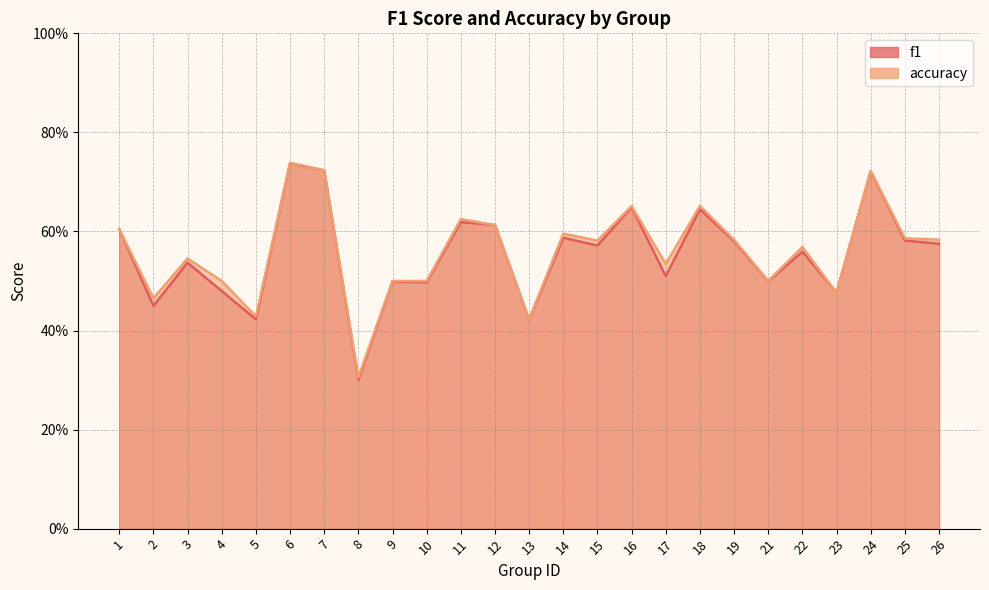

At which label does accuracy reach its peak?

6